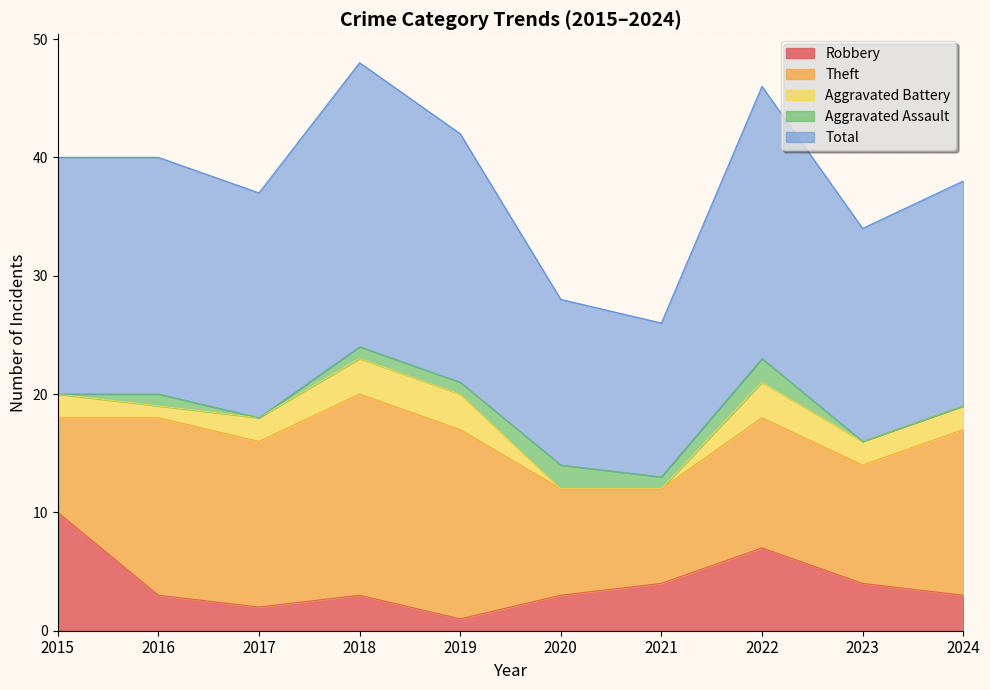

Does the chart display data point markers on the line(s)?

No